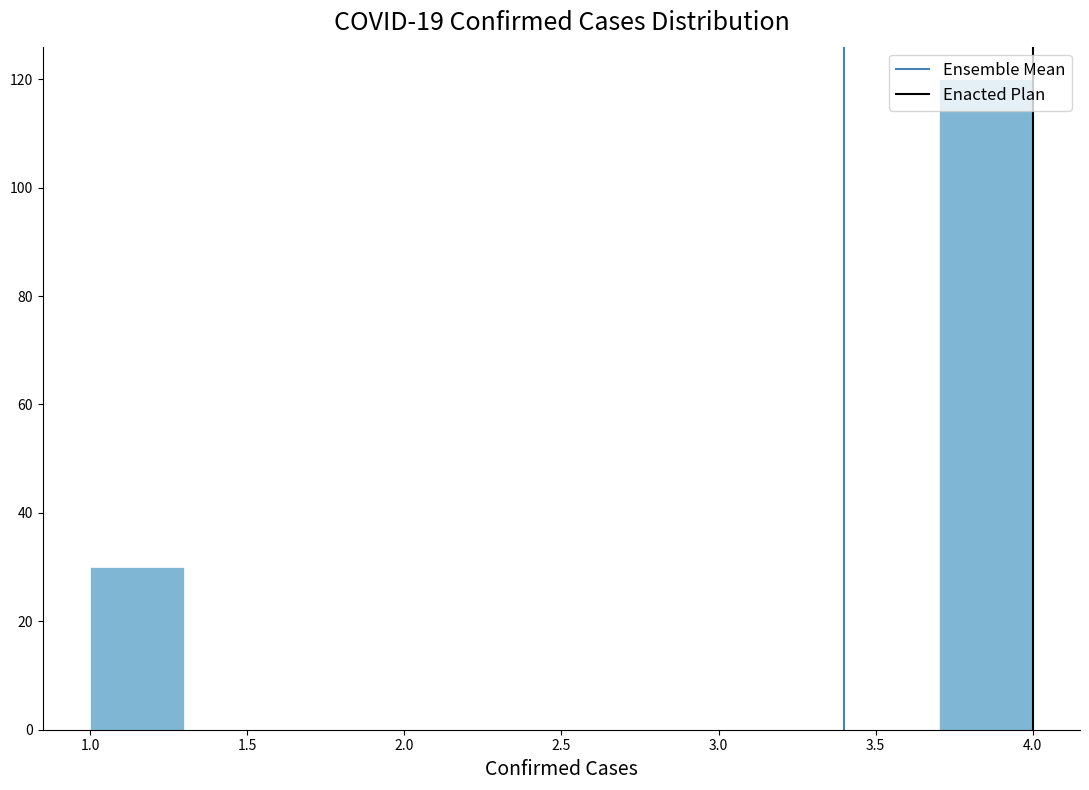

Reading left to right, list every bar in this chart as the range it spans on the x-axis followed by its height. The values are not printed on the chart, so give them approximately, as read against the axis.

1.0 to 1.3: 30
1.3 to 1.6: 0
1.6 to 1.9: 0
1.9 to 2.2: 0
2.2 to 2.5: 0
2.5 to 2.8: 0
2.8 to 3.1: 0
3.1 to 3.4: 0
3.4 to 3.7: 0
3.7 to 4.0: 120